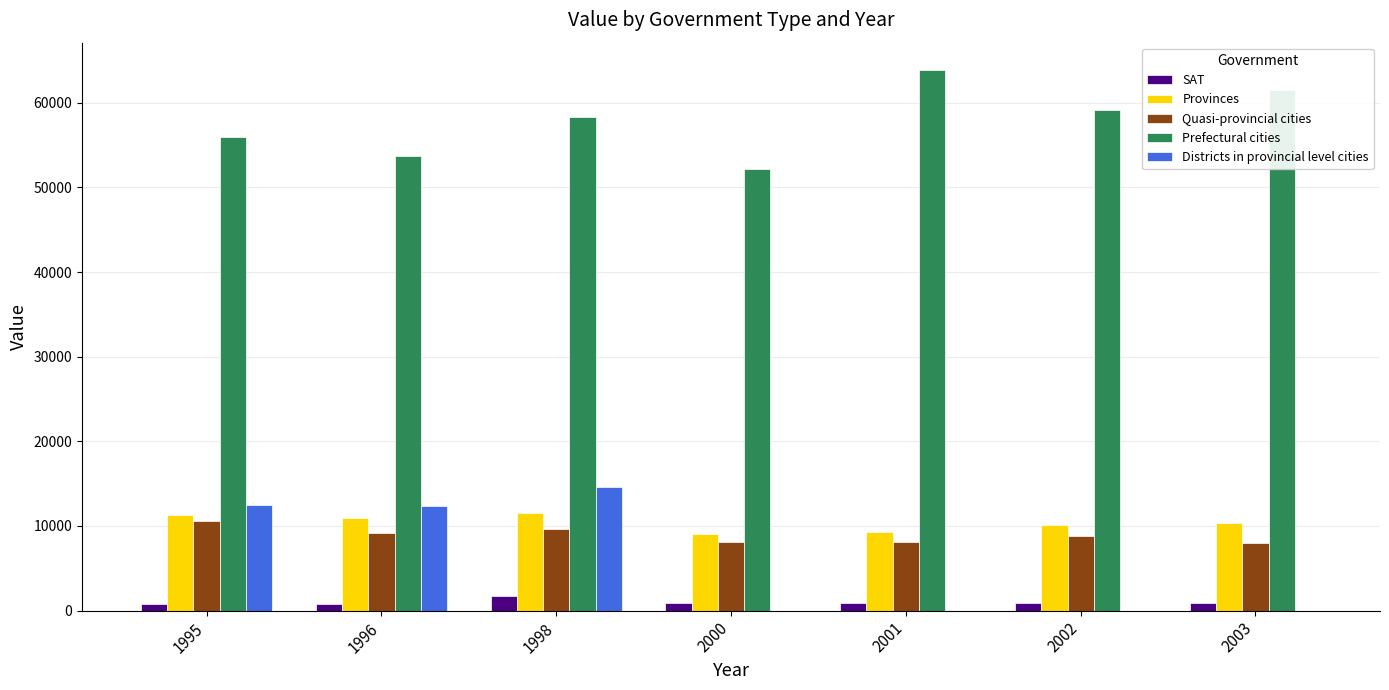

Is the value of Prefectural cities at 2000 greater than the value of Provinces at 1998?

Yes